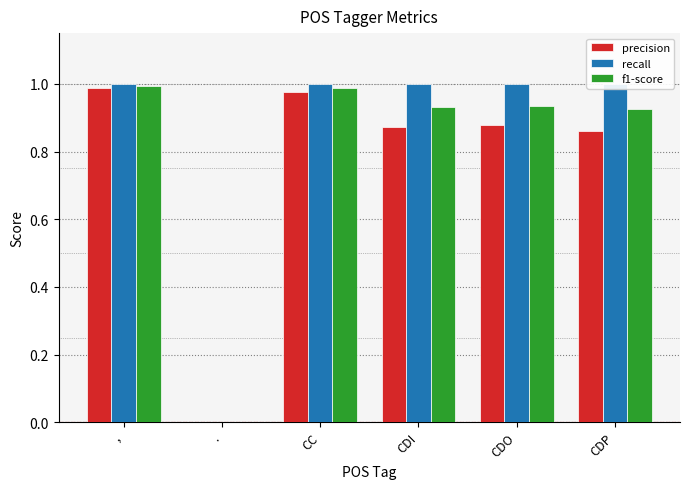

At which category is the sum across all series the highest?

,